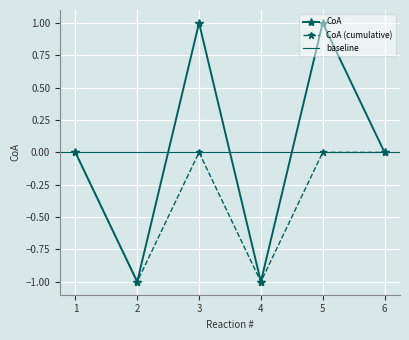

Rank the categories by value from lowest to highest.

2, 4, 1, 6, 3, 5